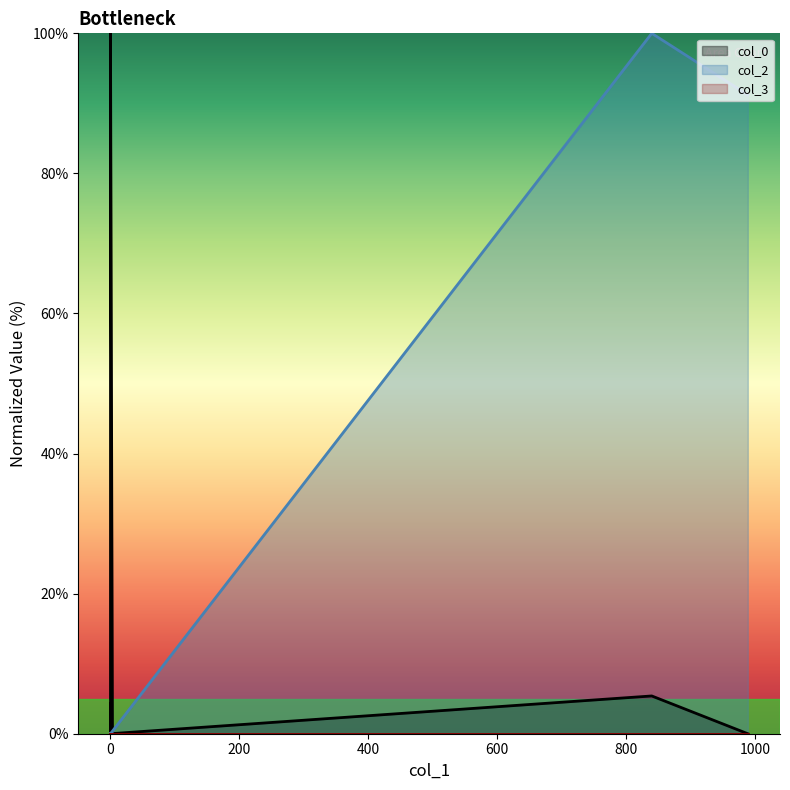

Where is the first local maximum for col_2?

840